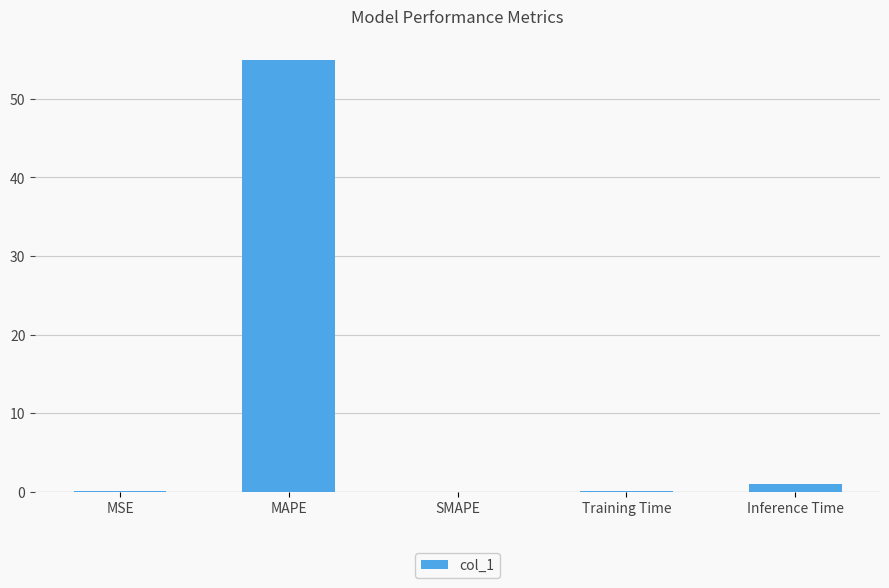

Which category has the highest value across all series?

MAPE